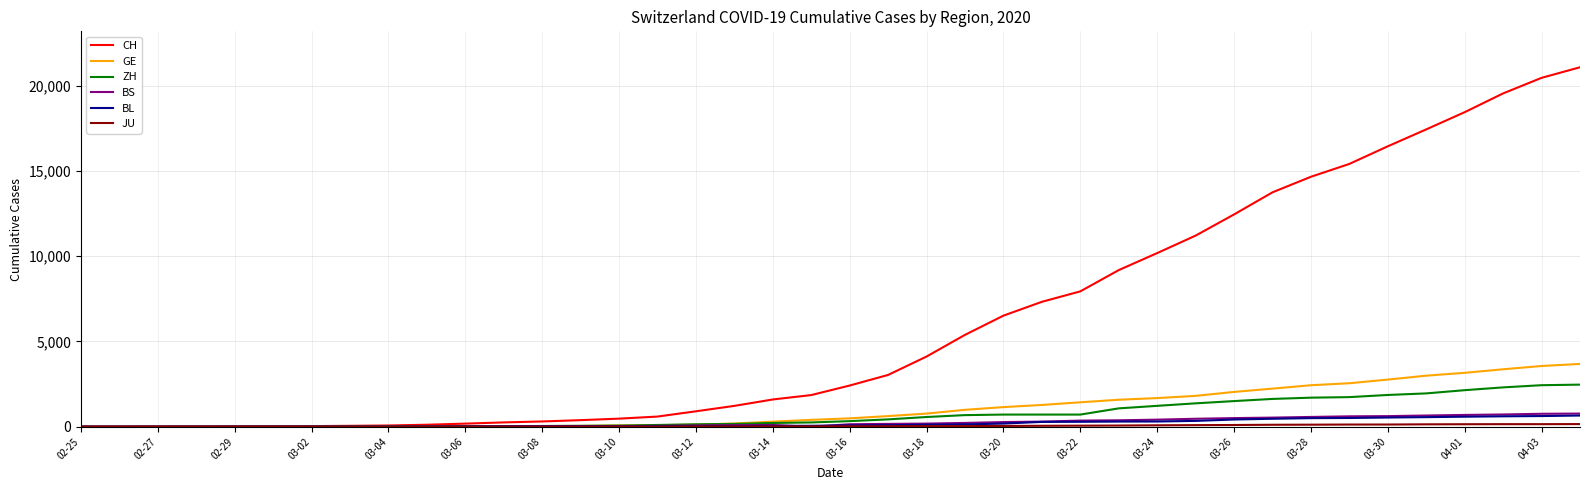

Which series has the largest range (max minus min)?

CH